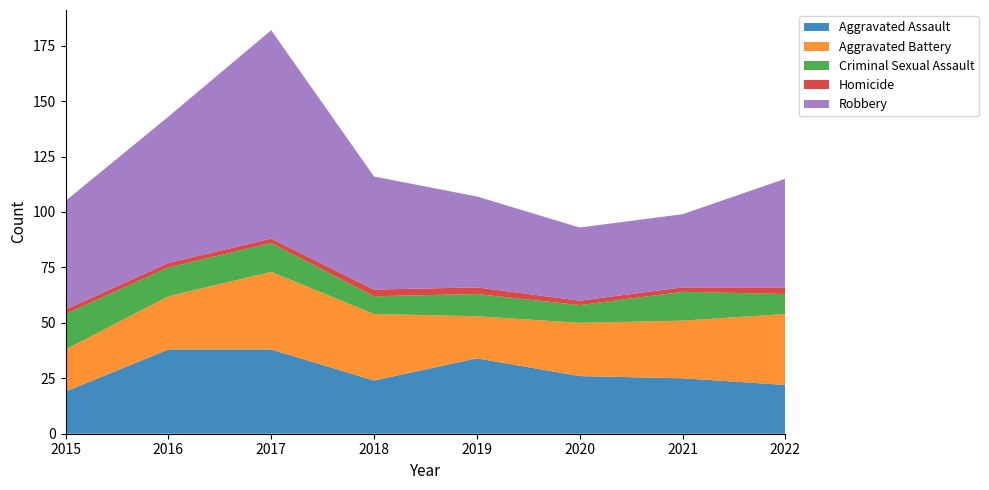

Reading left to right, extract all data points from this chart.

Aggravated Assault: 2015=19	2016=38	2017=38	2018=24	2019=34	2020=26	2021=25	2022=22
Aggravated Battery: 2015=19	2016=24	2017=35	2018=30	2019=19	2020=24	2021=26	2022=32
Criminal Sexual Assault: 2015=16	2016=13	2017=13	2018=8	2019=10	2020=8	2021=13	2022=9
Homicide: 2015=2	2016=2	2017=2	2018=3	2019=3	2020=2	2021=2	2022=3
Robbery: 2015=49	2016=66	2017=94	2018=51	2019=41	2020=33	2021=33	2022=49